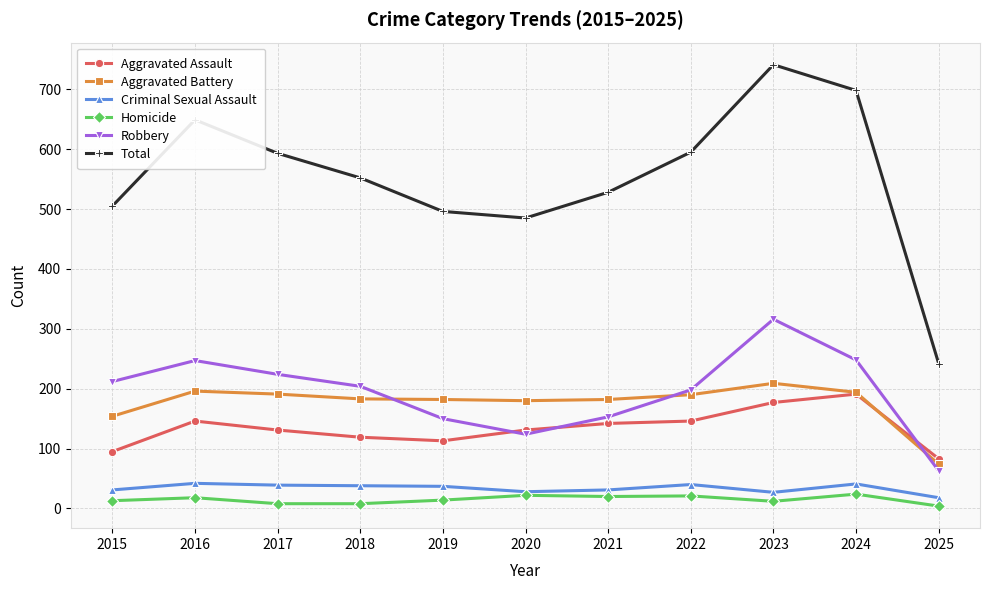

The Aggravated Assault series shows 95 at 2015. True or false?

True